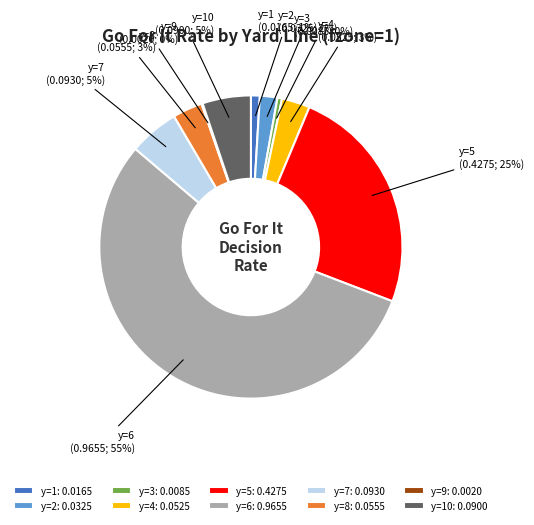

To the nearest percent, what is the average slice percentage?

10%